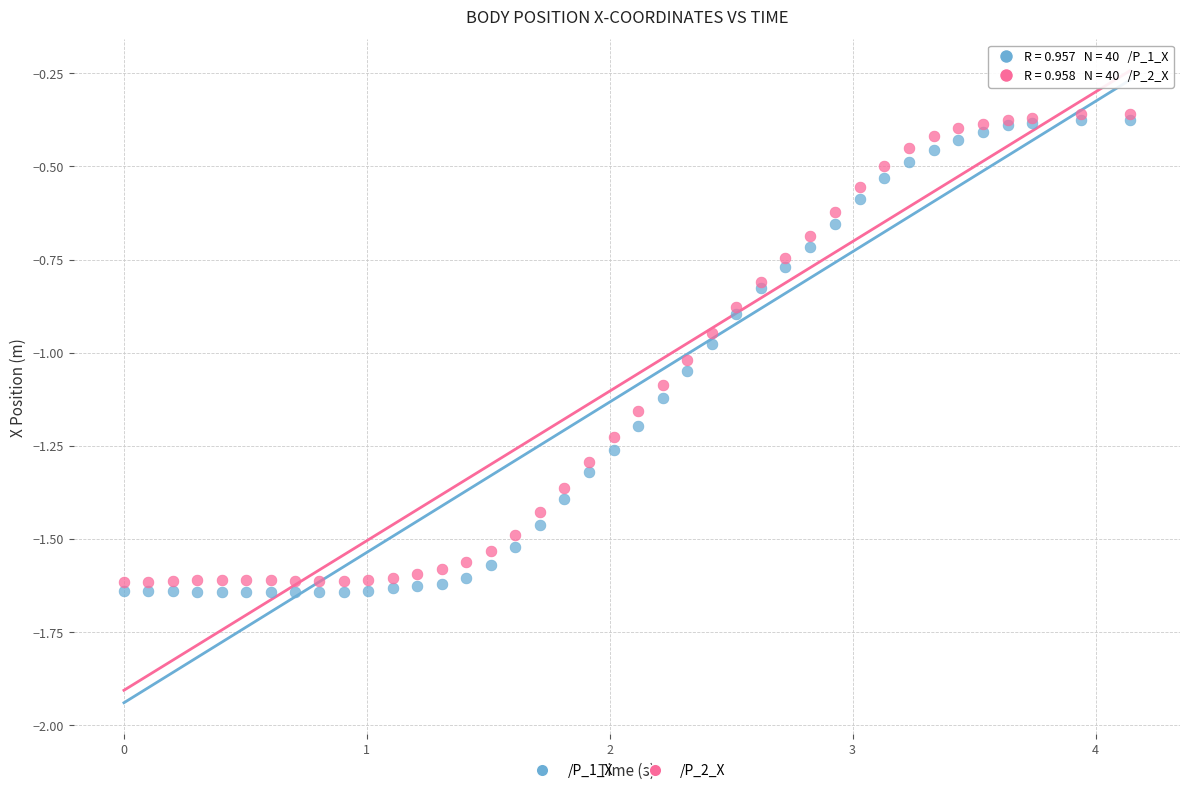

Which series reaches the maximum Y coordinate?

/P_2_X